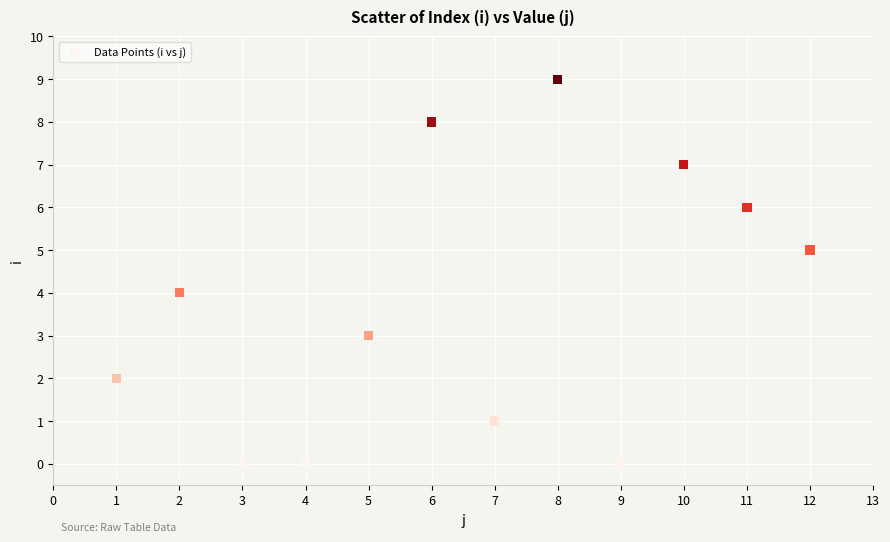

What is the range of Y values (max minus min)?

9